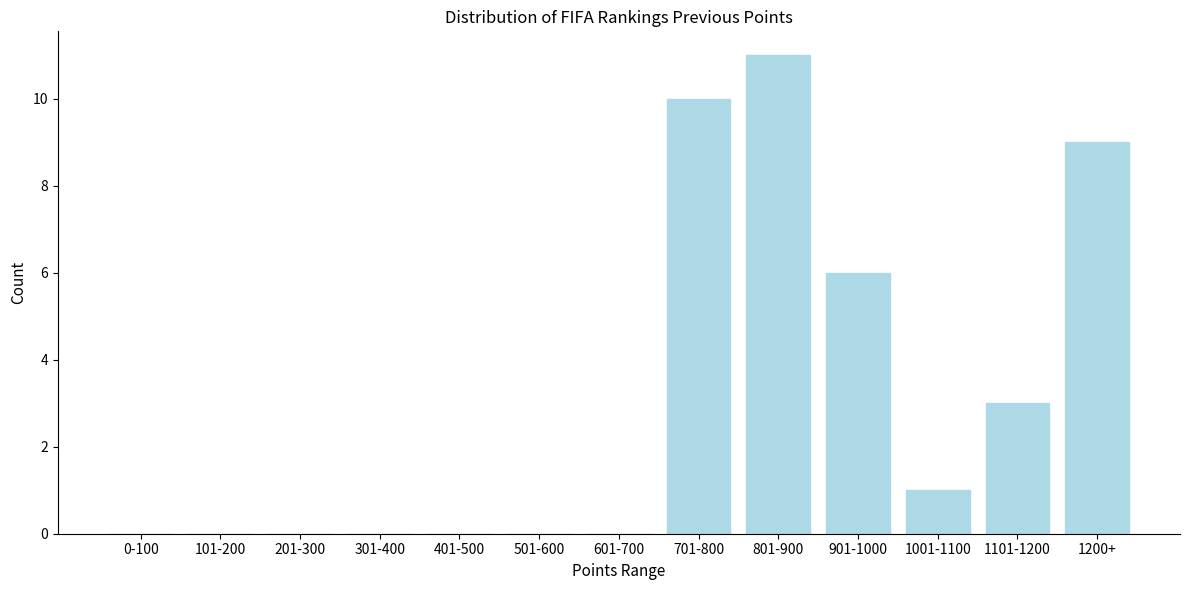

Which category has the highest value across all series?

801-900